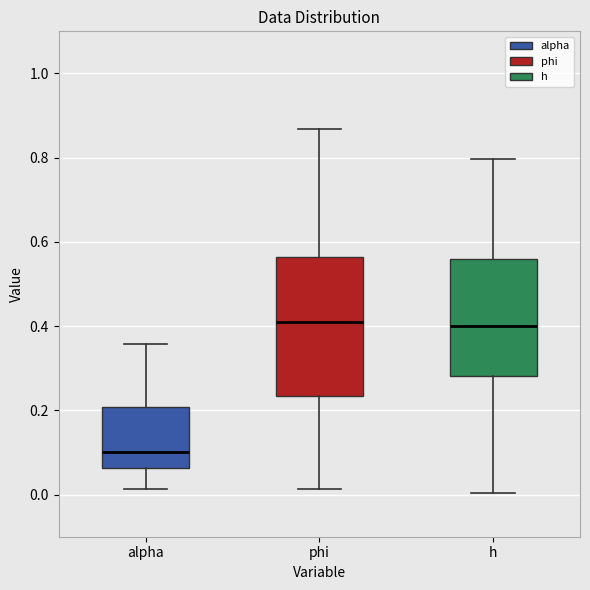

Reading left to right, transcribe this box plot: for each box, give where its median line is, the range the box spans, and where its two whiskers end, as read against the y-axis. The values are not printed on the chart, so give them approximately, as read against the axis.

alpha: median 0.10, box 0.06 to 0.20, whiskers 0.02 to 0.36
phi: median 0.40, box 0.24 to 0.56, whiskers 0.02 to 0.86
h: median 0.40, box 0.28 to 0.56, whiskers 0.00 to 0.80